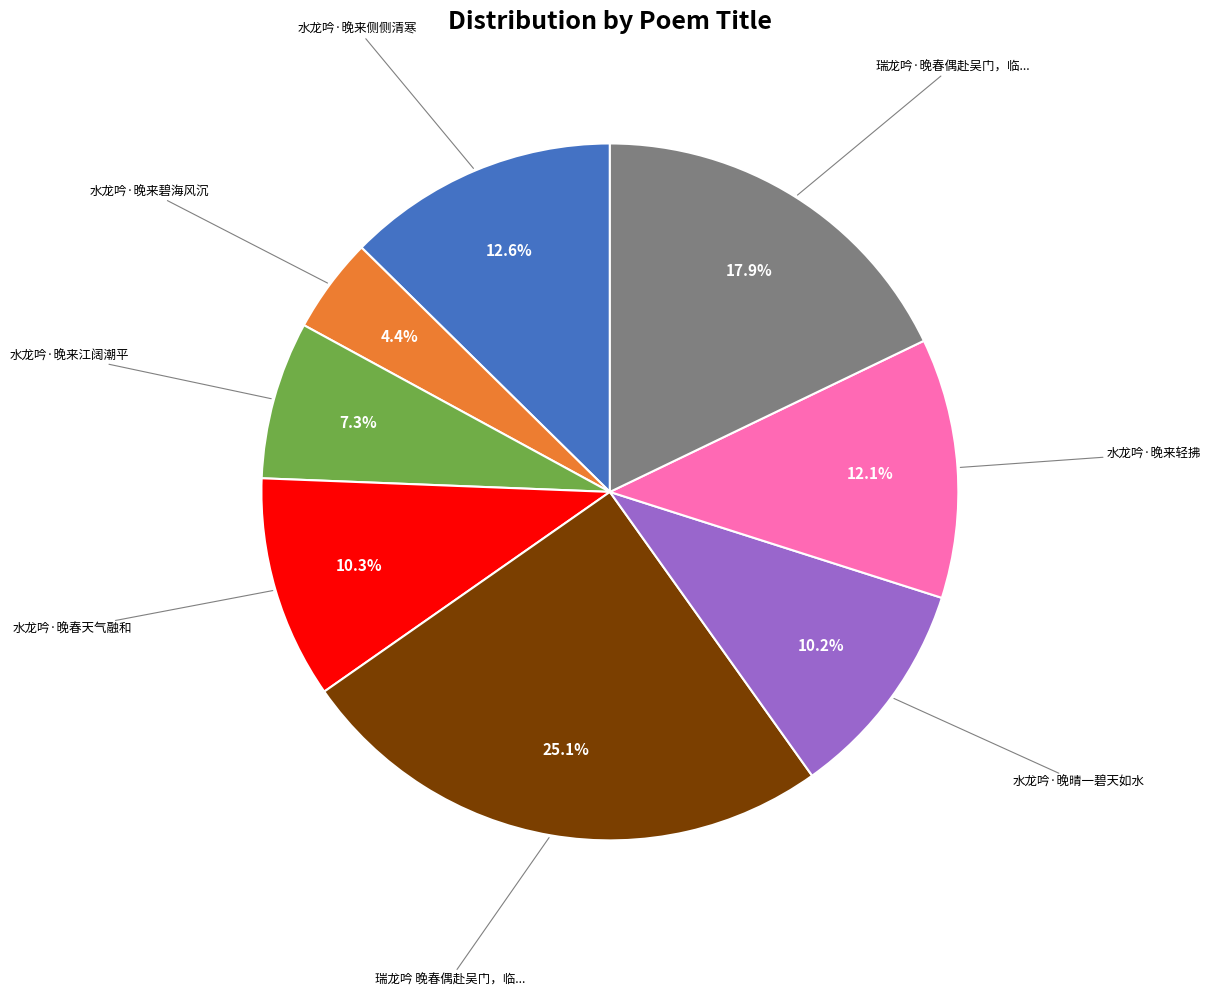

Does any single category account for the majority?

No